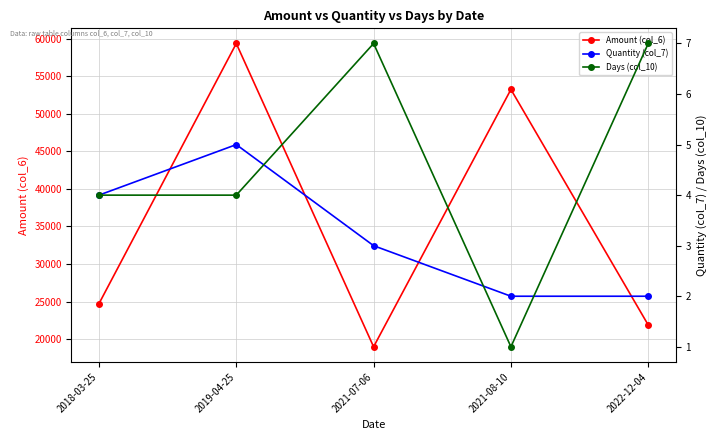

How many interior local valleys does the Days (col_10) series have?

1